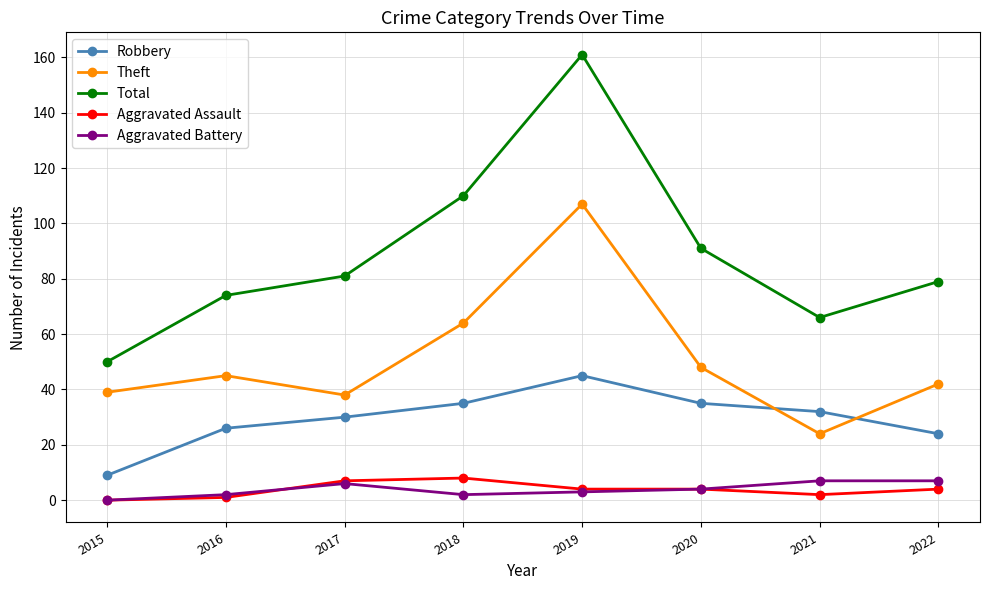

What is the sum of the Theft values at 2021 and 2016?

69